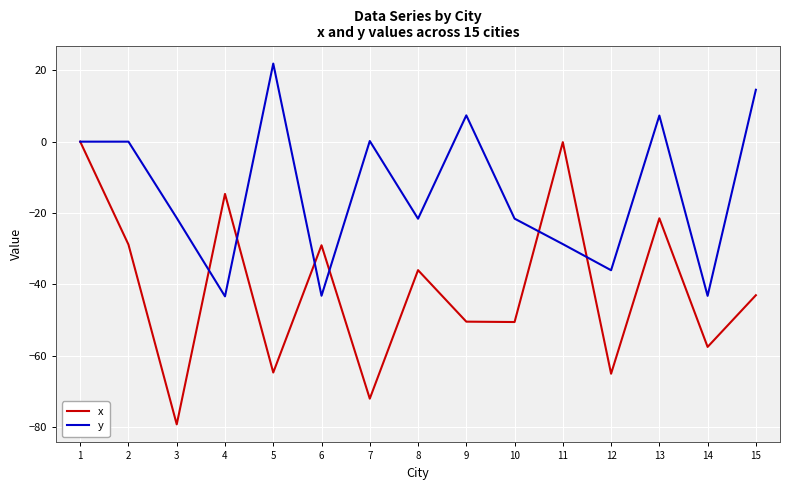

Which series has the largest range (max minus min)?

x